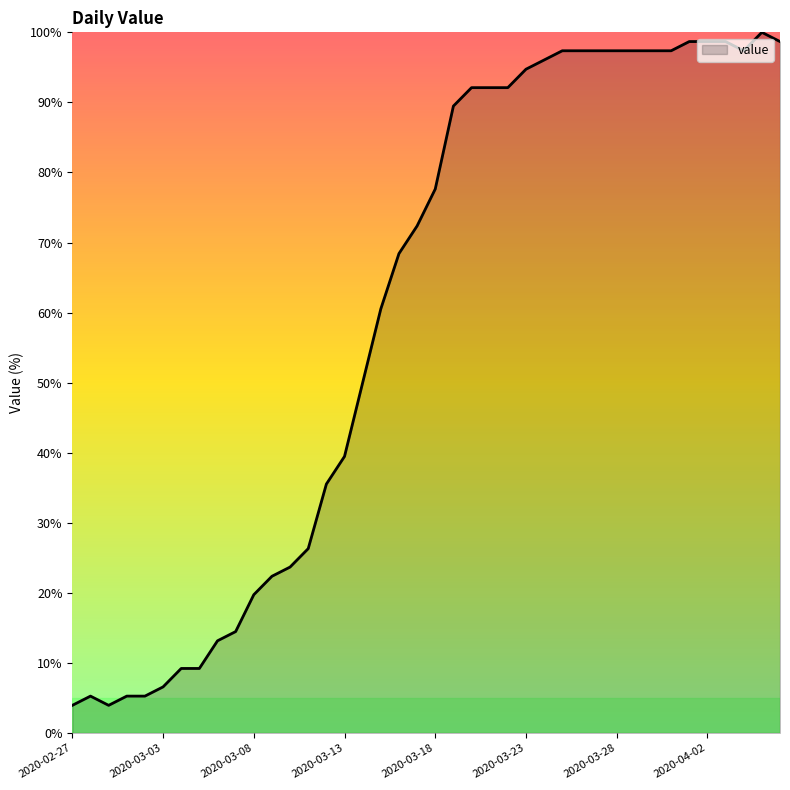

What is the minimum value shown in the chart?

3.9